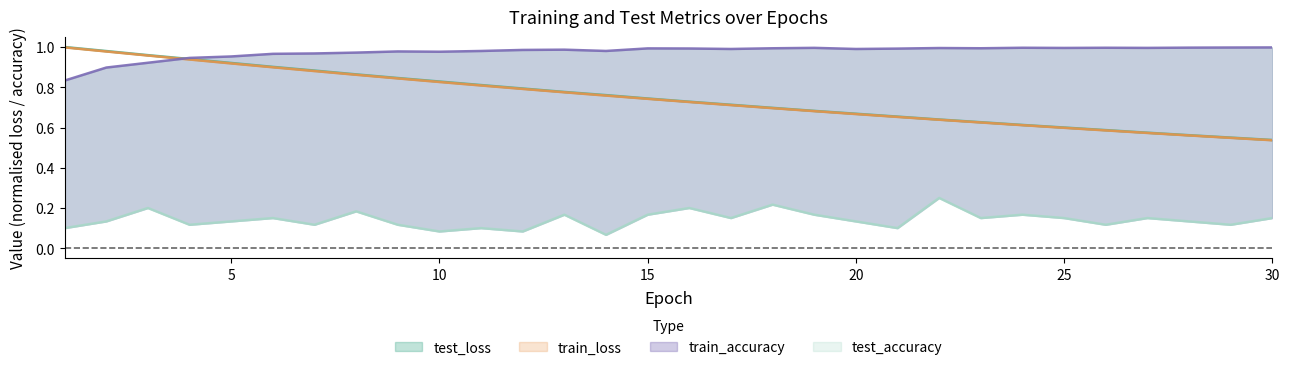

The value of train_loss at 23 is 0.6. True or false?

True